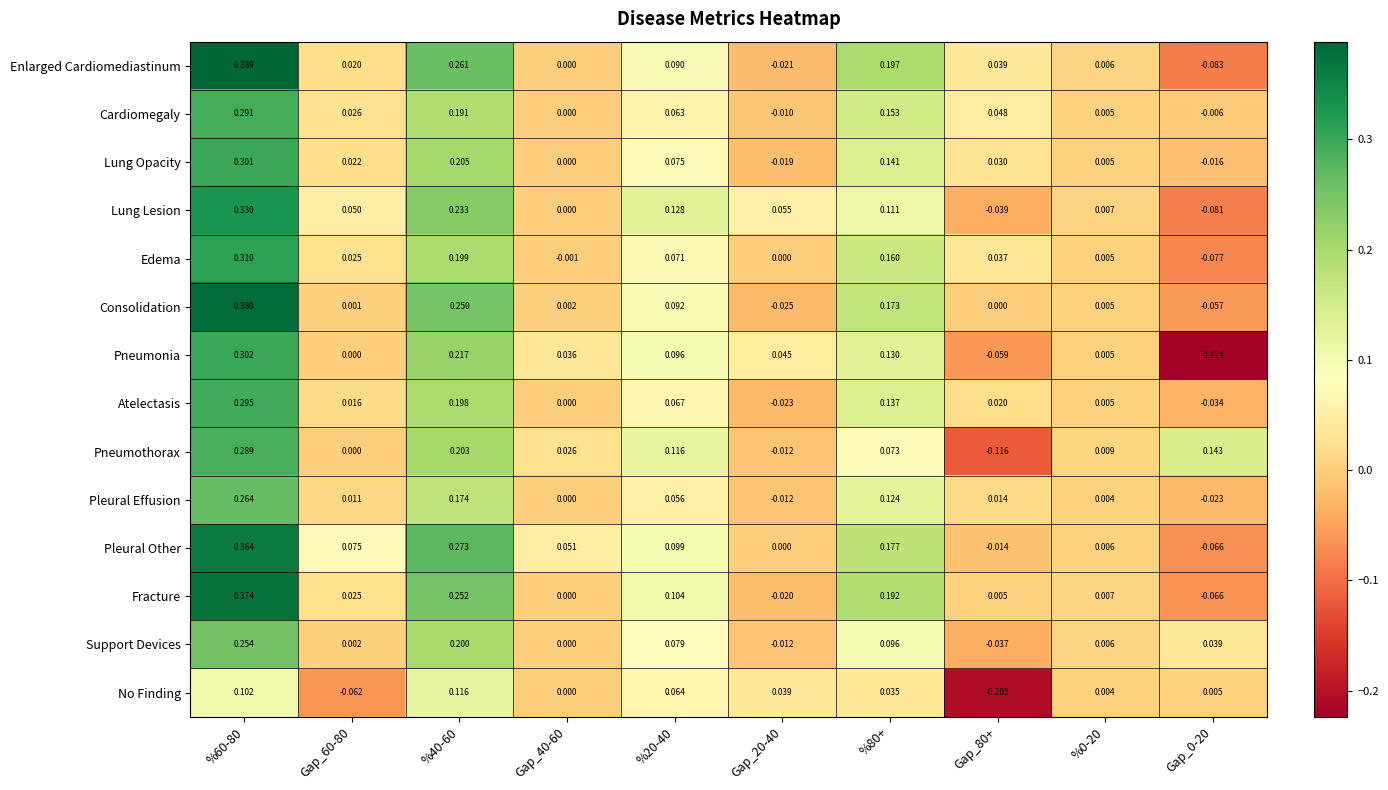

Between Gap_40-60 and Gap_0-20, which series saw the biggest shift?

Pneumonia